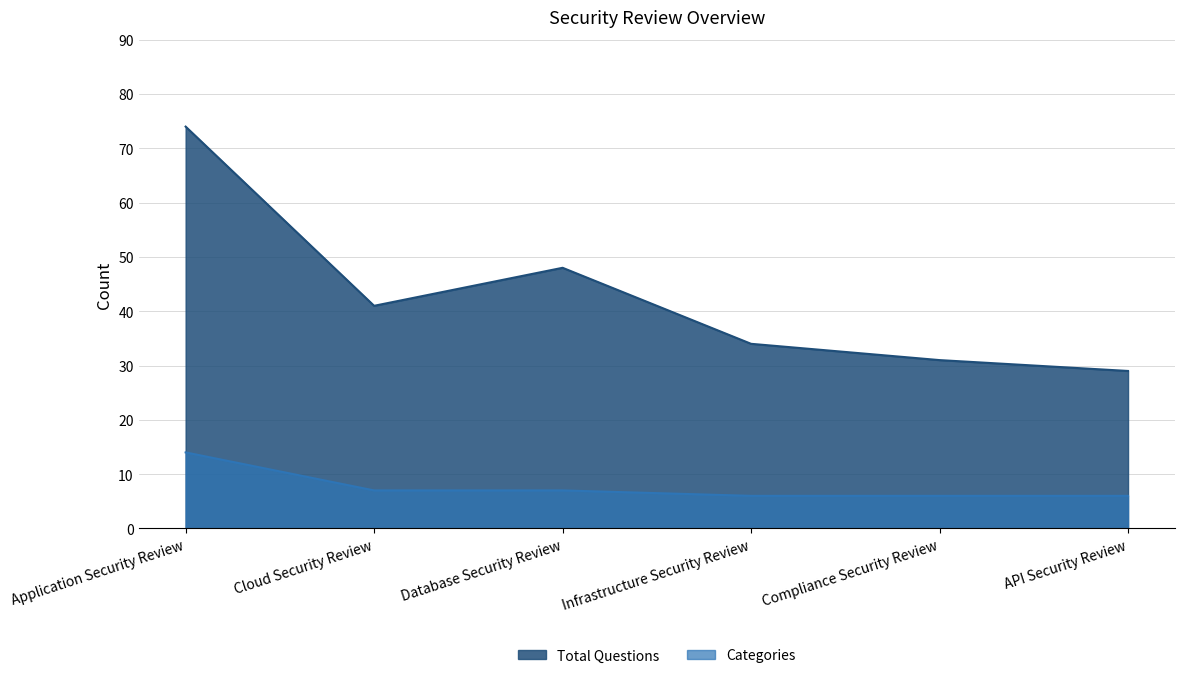

Reading right to left, extract all data points from this chart.

Total Questions: 29	31	34	48	41	74
Categories: 6	6	6	7	7	14